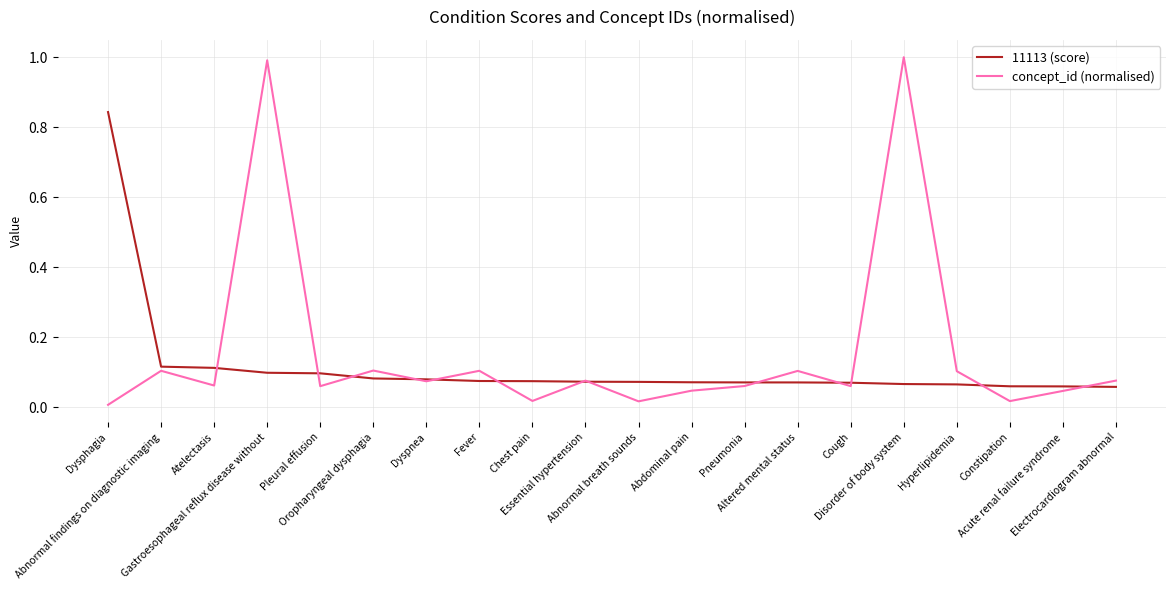

Where do concept_id (normalised) and 11113 (score) first cross each other?

Atelectasis and Gastroesophageal reflux disease without